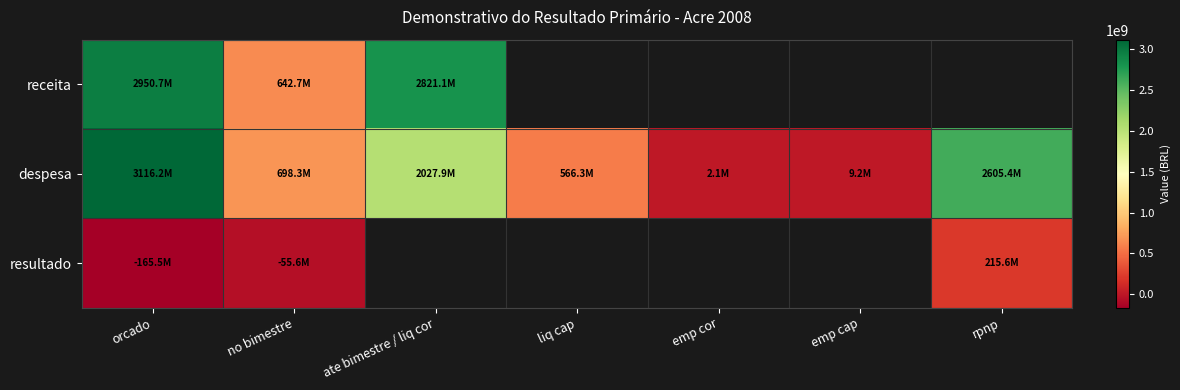

Which series has the largest range (max minus min)?

despesa